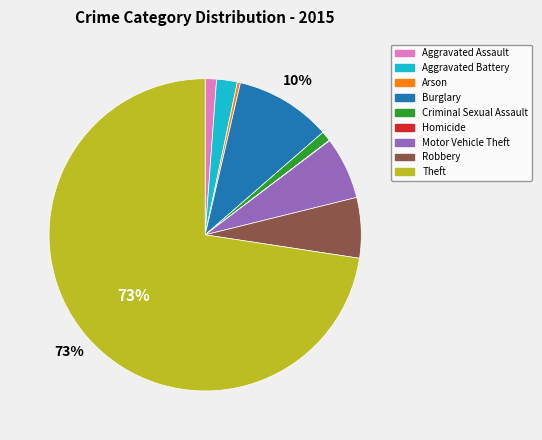

True or false: Robbery accounts for 6% of the total.

True